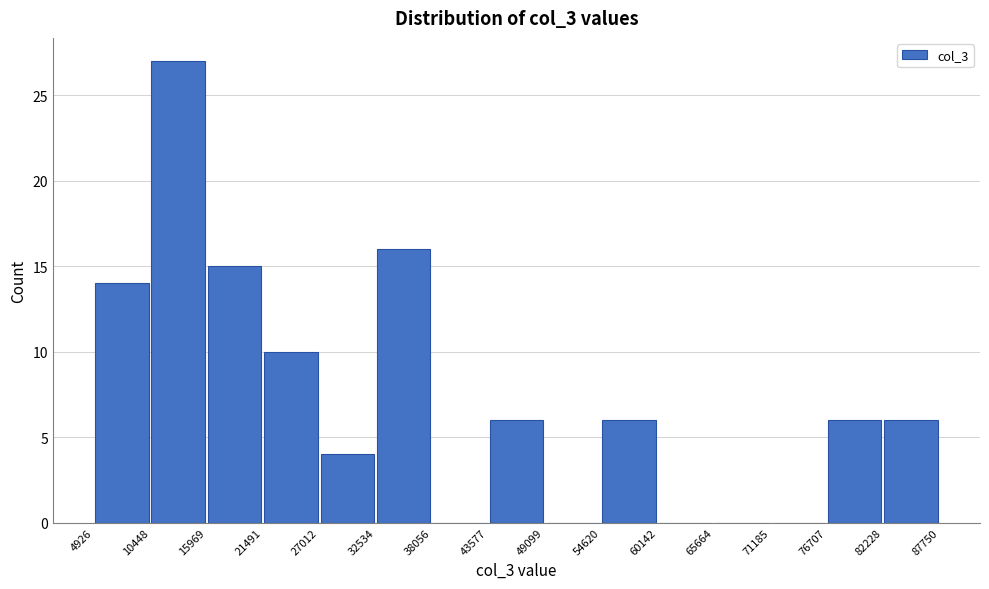

Reading left to right, list every bar in this chart as the range it spans on the x-axis followed by its height. The values are not printed on the chart, so give them approximately, as read against the axis.

4926 to 10448: 14
10448 to 15969: 27
15969 to 21491: 15
21491 to 27012: 10
27012 to 32534: 4
32534 to 38056: 16
38056 to 43577: 0
43577 to 49099: 6
49099 to 54620: 0
54620 to 60142: 6
60142 to 65664: 0
65664 to 71185: 0
71185 to 76707: 0
76707 to 82228: 6
82228 to 87750: 6